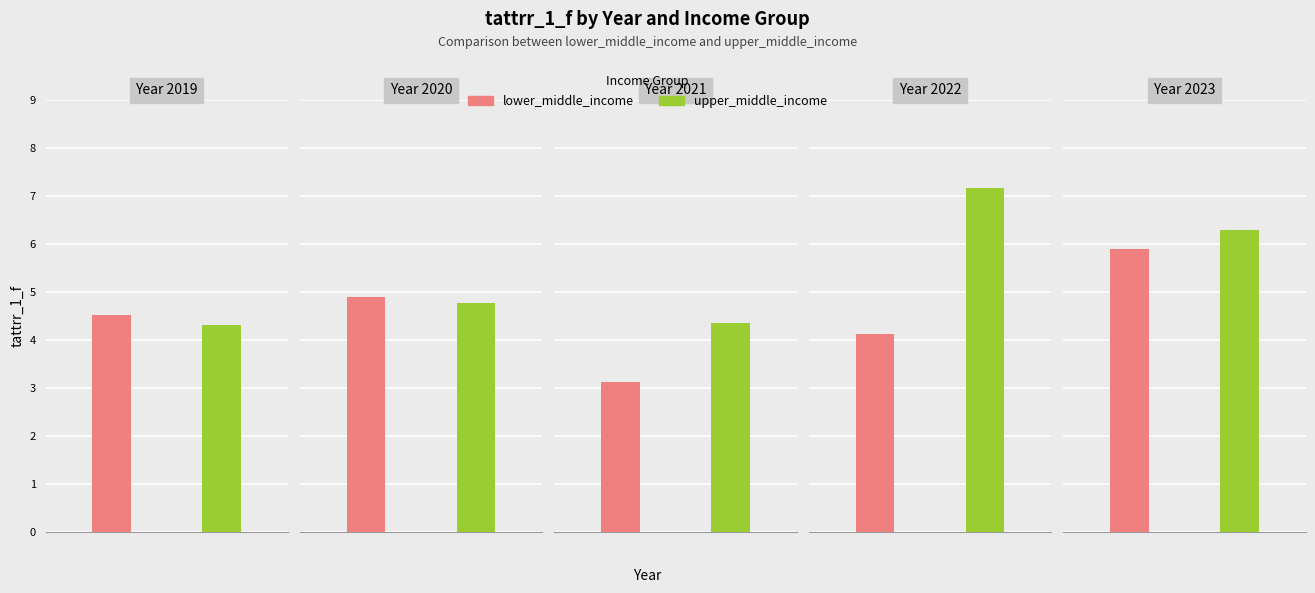

Reading left to right, extract all data points from this chart.

lower_middle_income: 4.5	4.9	3.1	4.1	5.9
upper_middle_income: 4.3	4.8	4.4	7.2	6.3